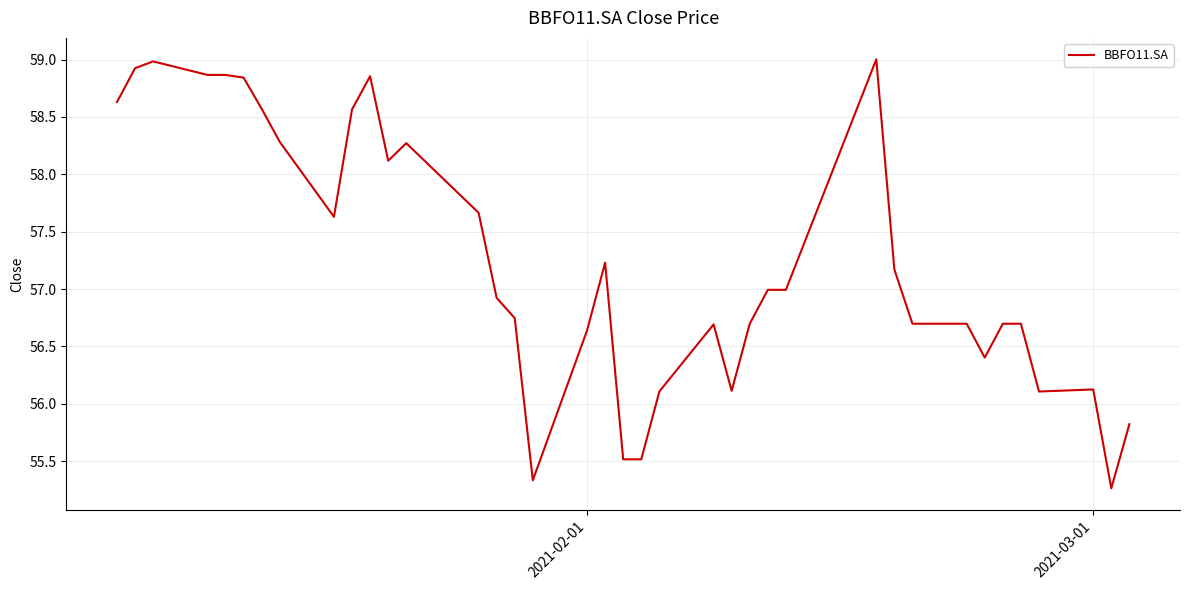

What is the difference between the maximum and minimum values?

3.7